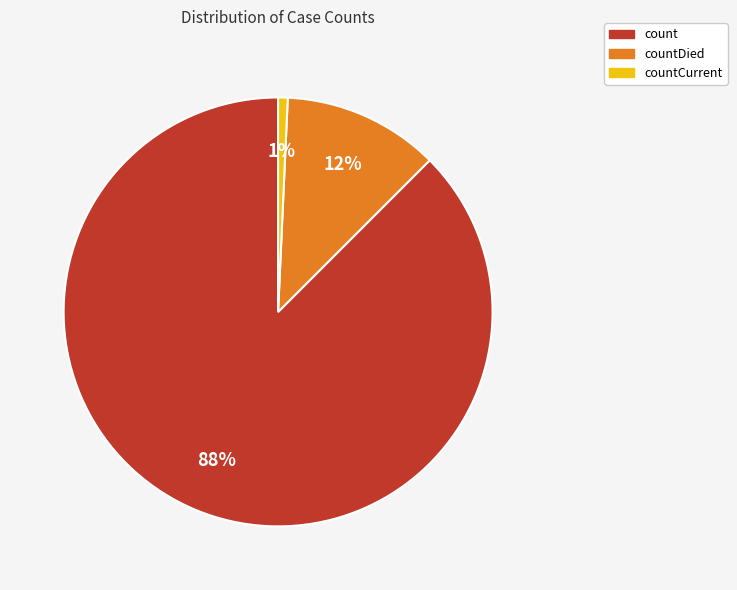

True or false: countCurrent accounts for 1% of the total.

True